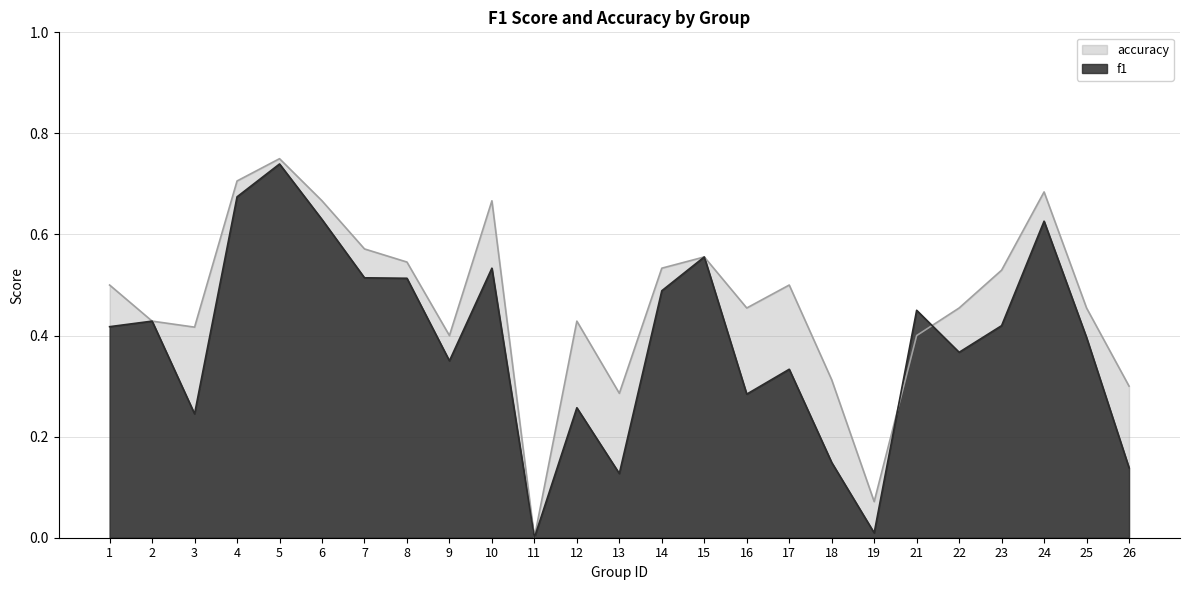

Where is accuracy nearest to the value 0?

11